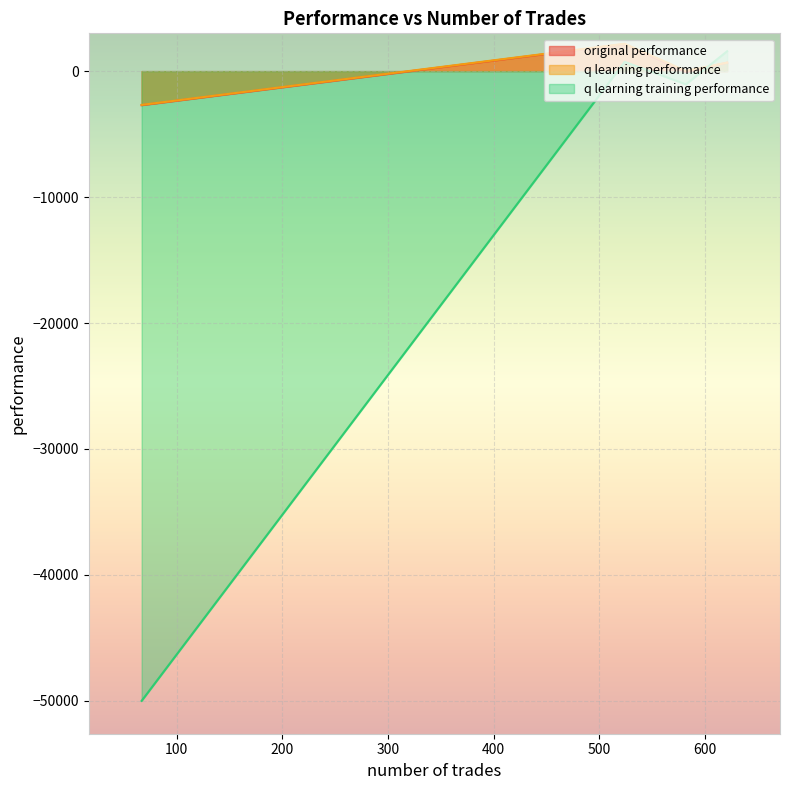

Reading left to right, what are all the values shown in this chart?

original performance: 582=-72.1	621=676.9	524=2147.4	67=-2704.6
q learning performance: 582=12.8	621=675.6	524=2175.5	67=-2682.5
q learning training performance: 582=-1049.7	621=1578.8	524=736.2	67=-50000.0